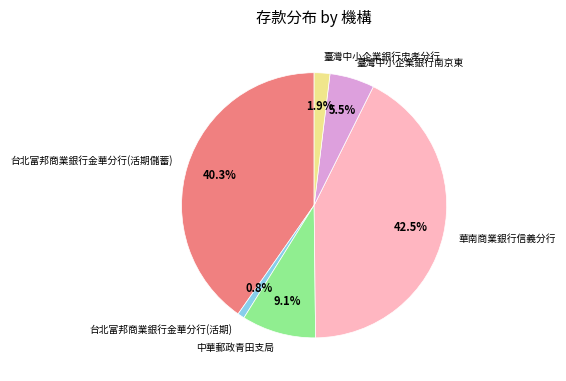

Which category has the biggest portion of the pie?

華南商業銀行信義分行